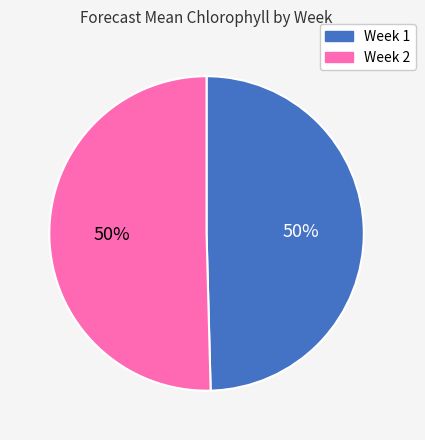

What percentage is the Week 1 slice, to the nearest percent?

50%